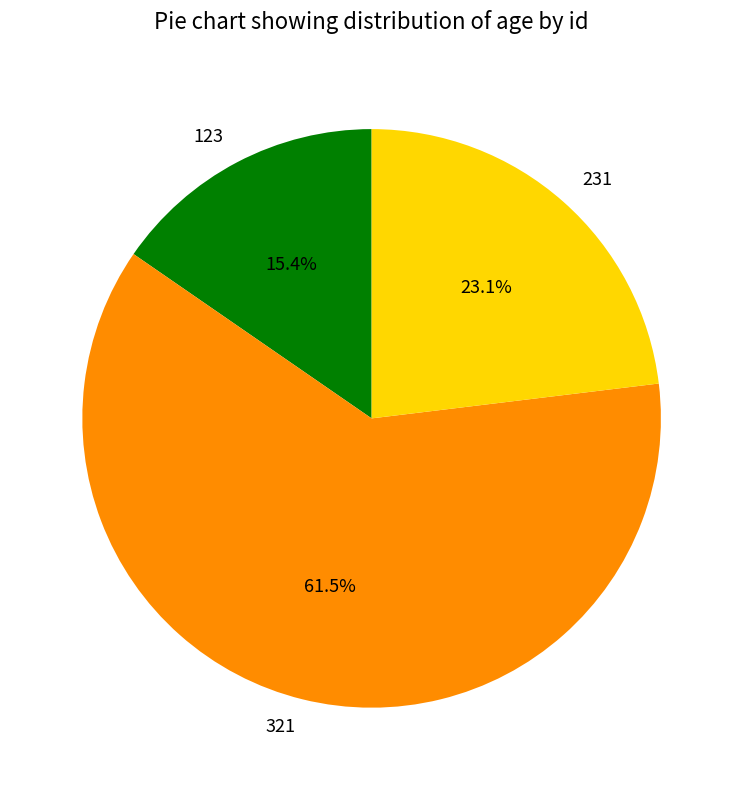

How many slices are in this pie chart?

3